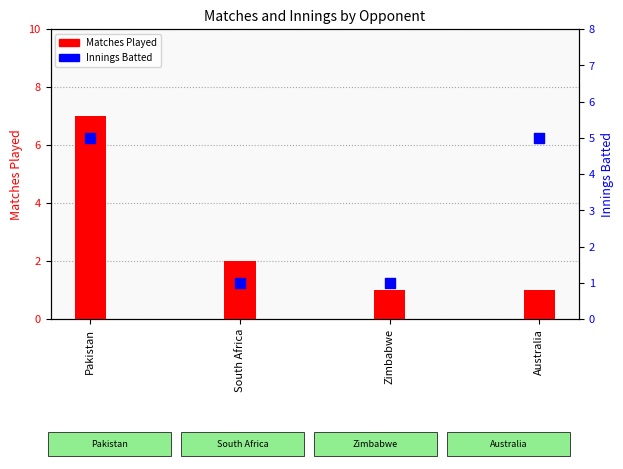

At which category is the sum across all series the highest?

Pakistan